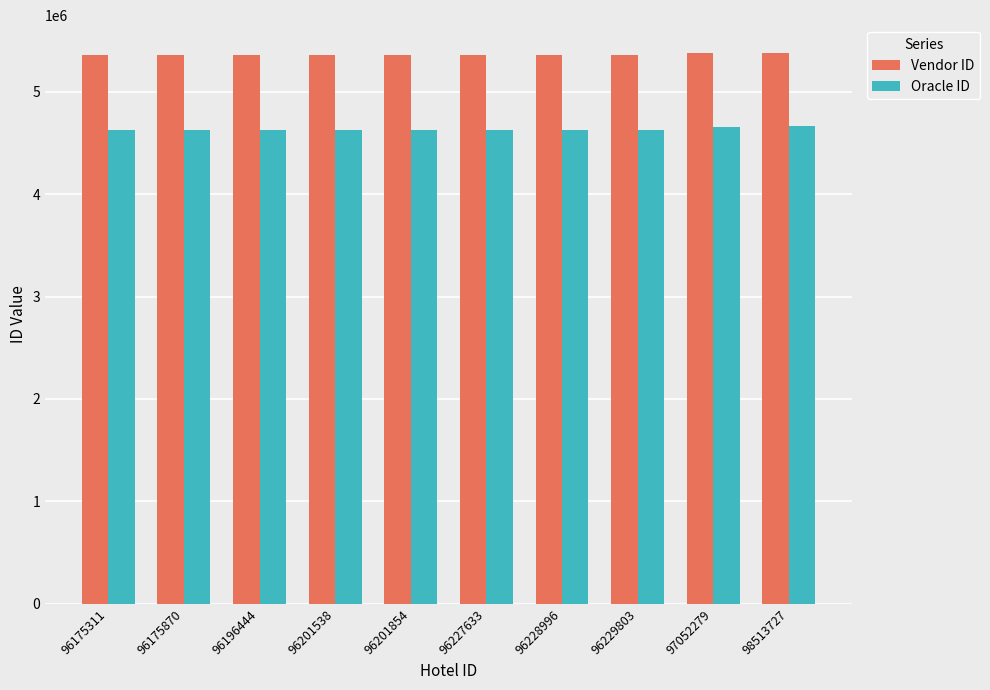

List the series in order of their peak value, lowest first.

Oracle ID, Vendor ID